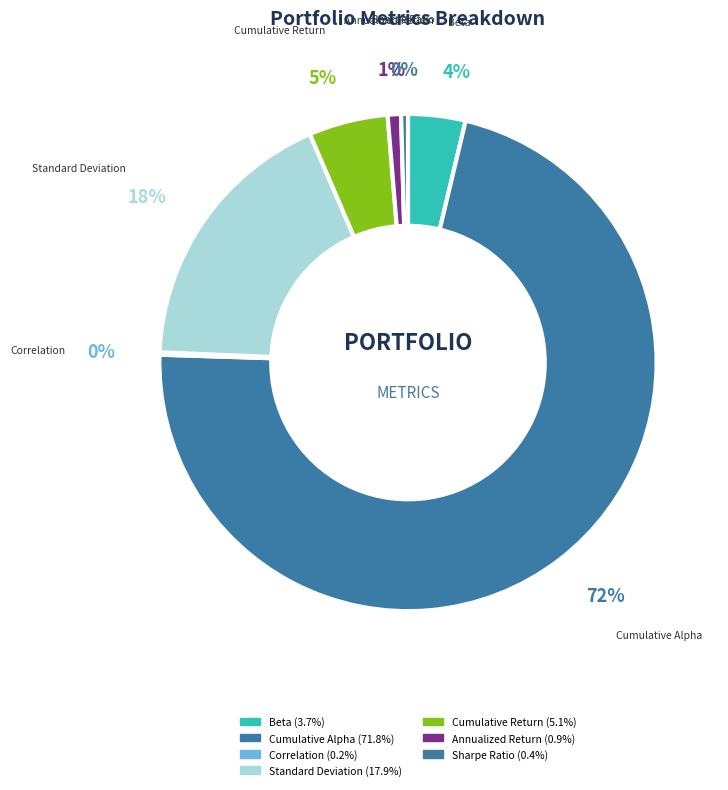

Which category has the biggest portion of the pie?

Cumulative Alpha